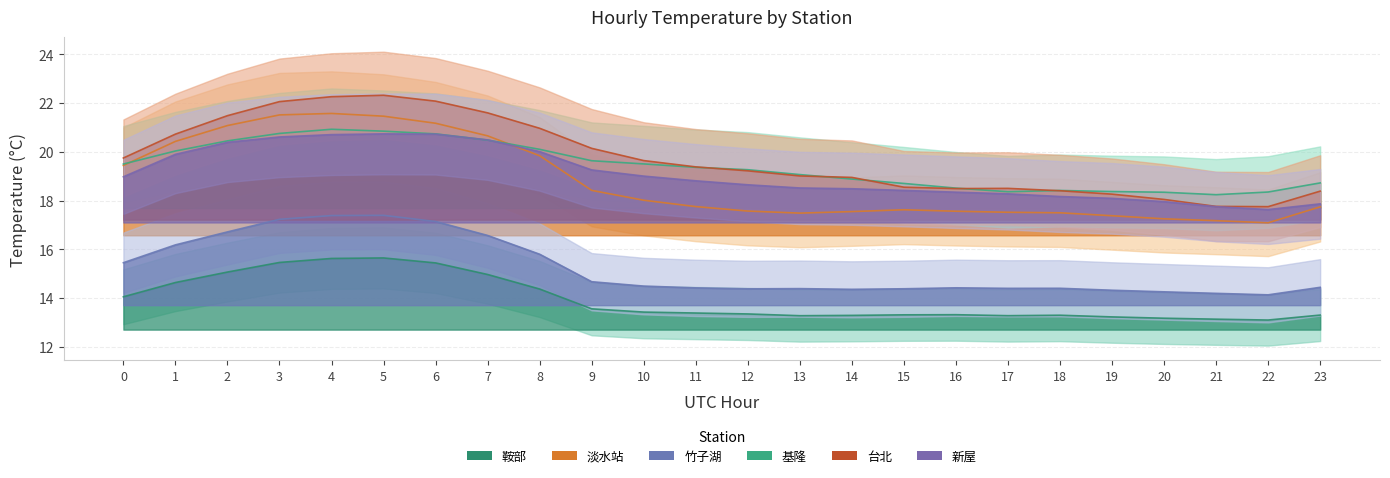

What is the sum of the 新屋 values at 16 and 23?

36.2